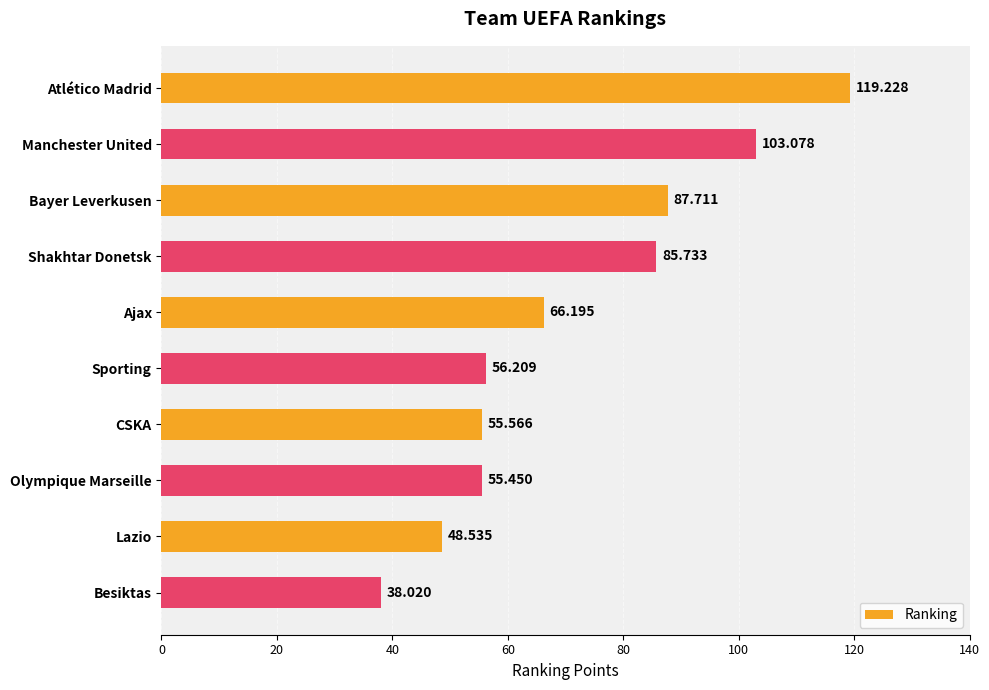

Which has a higher value, Atlético Madrid or Ajax?

Atlético Madrid